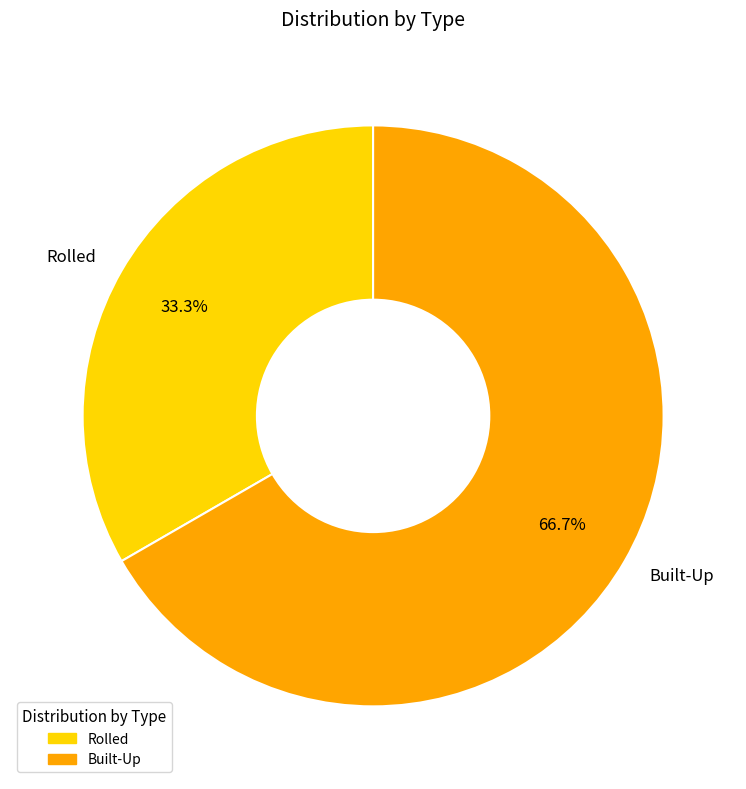

How many slices are in this pie chart?

2